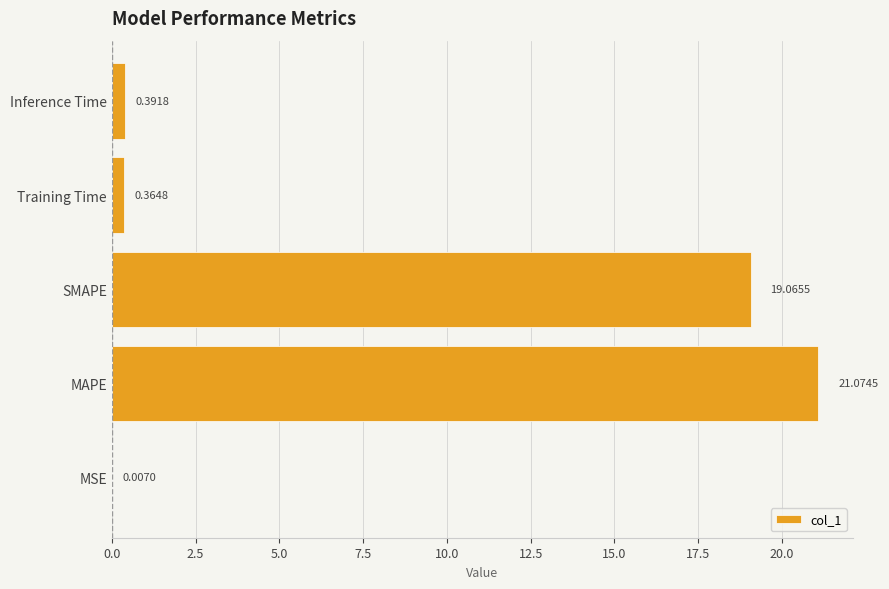

What is the sum of the values at Inference Time and Training Time?

0.8